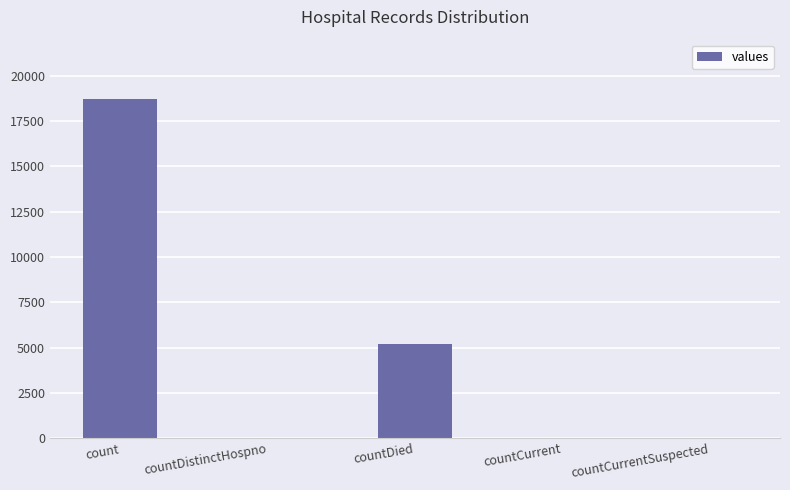

Count the number of data series in this chart.

1